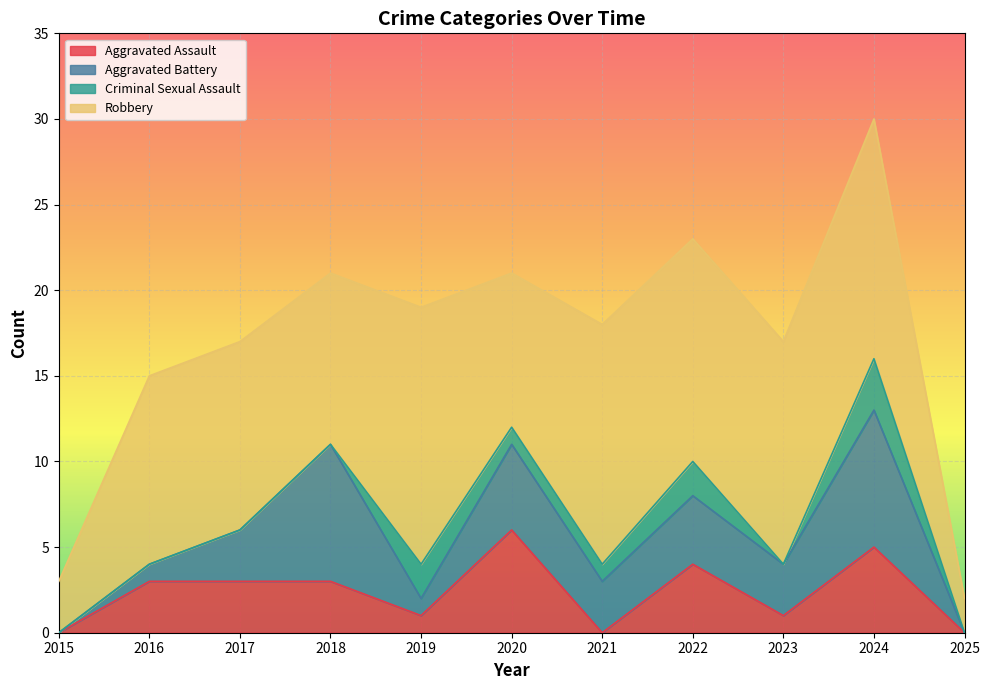

At 2020, list the series in order from largest to smallest.

Robbery, Aggravated Assault, Aggravated Battery, Criminal Sexual Assault